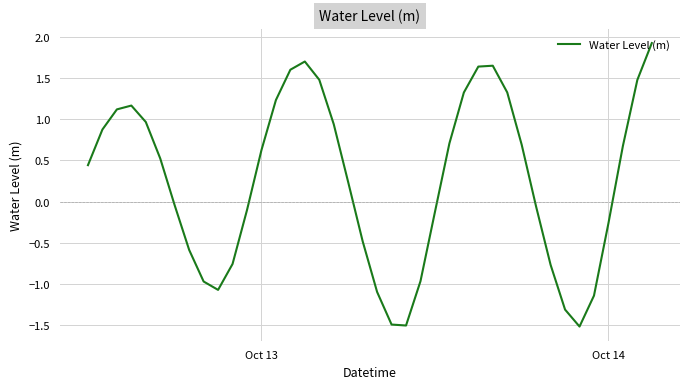

Does the chart display data point markers on the line(s)?

No